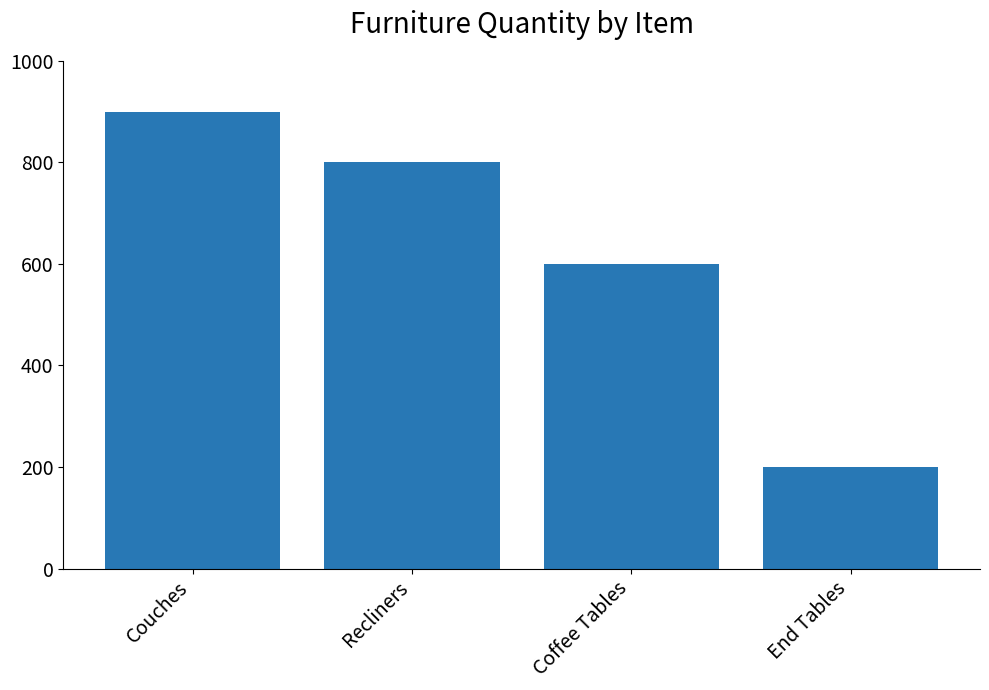

What is the average value?

625